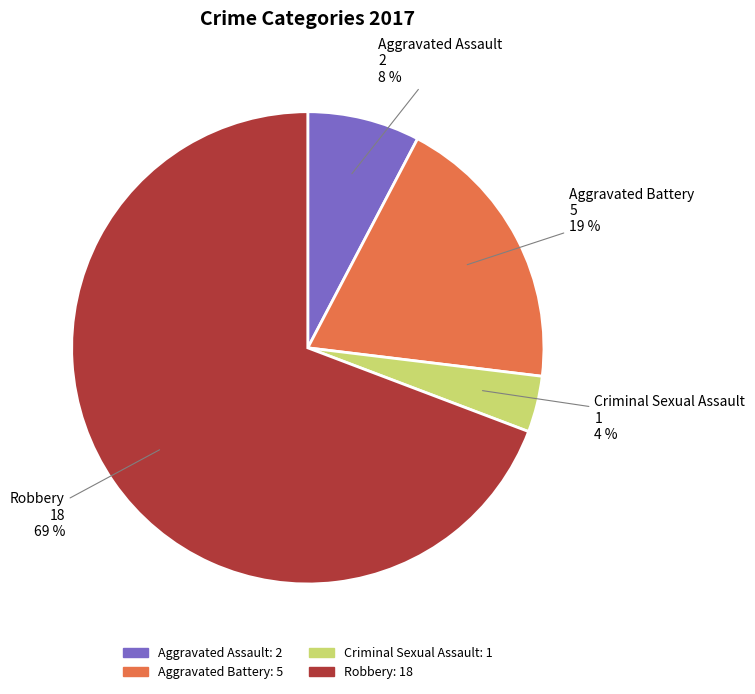

Which category has the smallest portion of the pie?

Criminal Sexual Assault